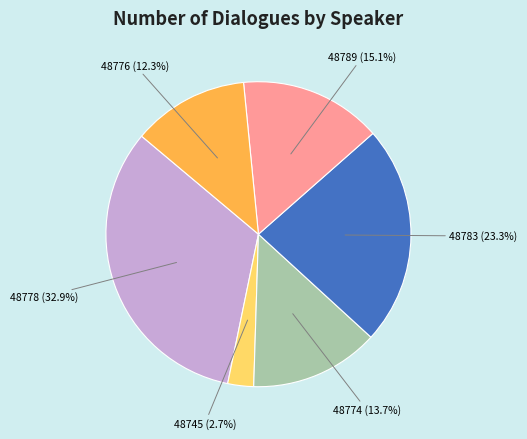

To the nearest percent, what portion does 48789 represent?

15%